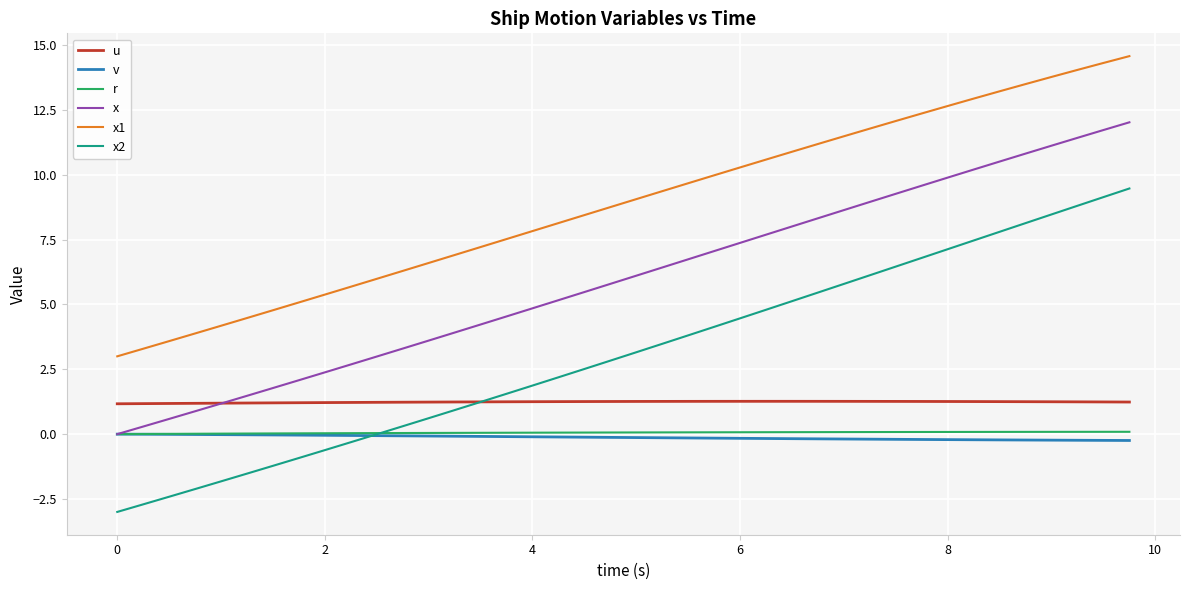

Which series has the largest range (max minus min)?

x2